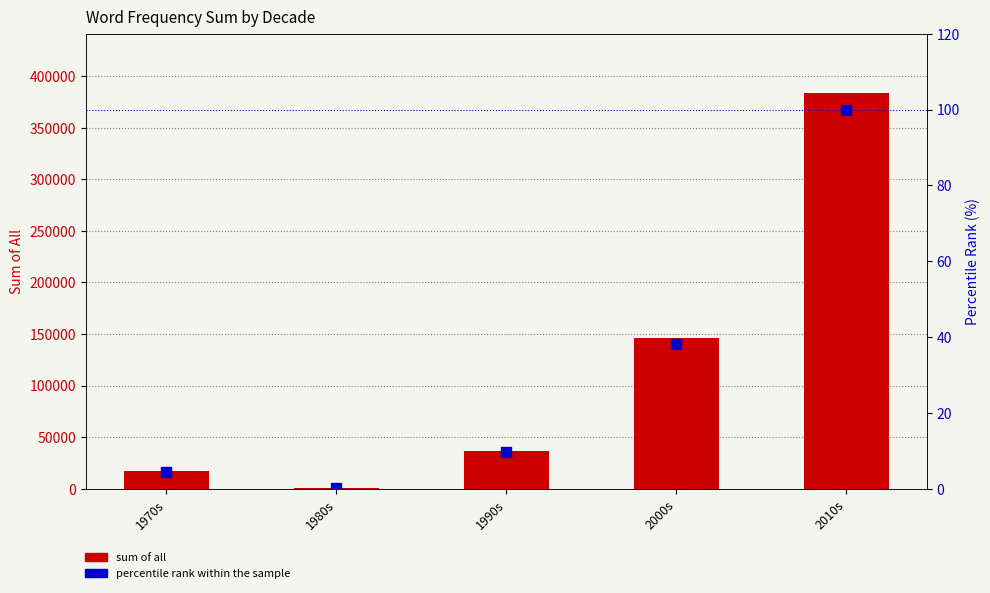

At how many categories does at least one series exceed 298586?

1